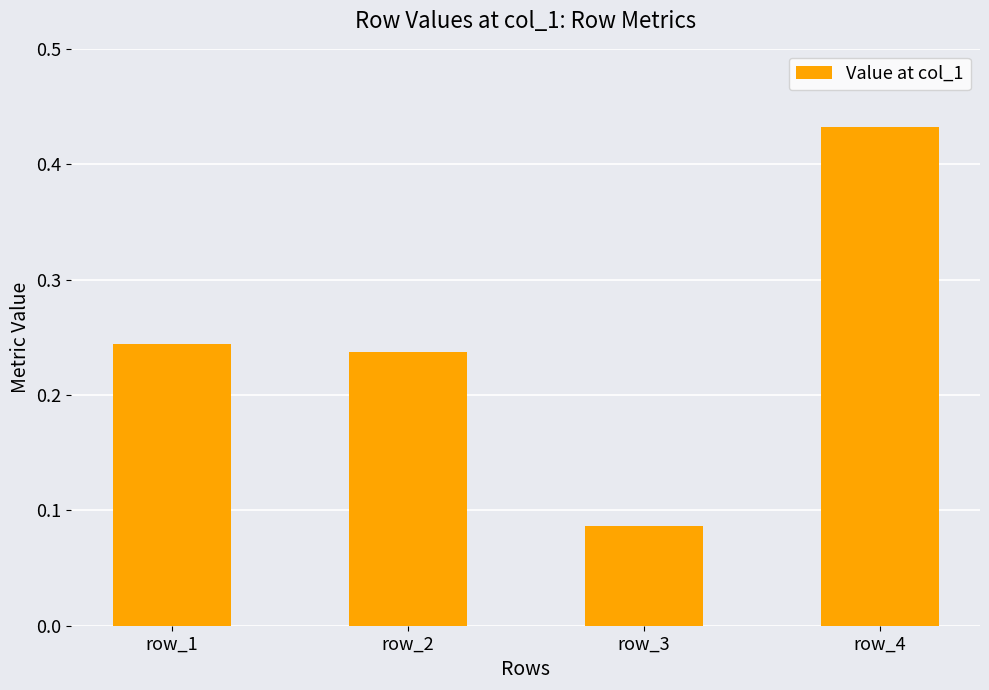

Where is the data nearest to the value 0?

row_3